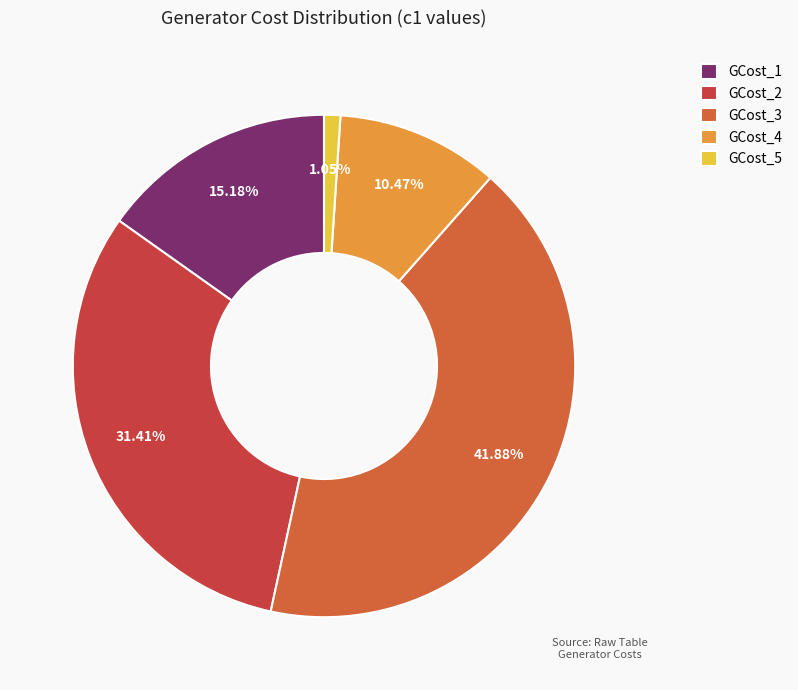

How many segments does this pie chart have?

5